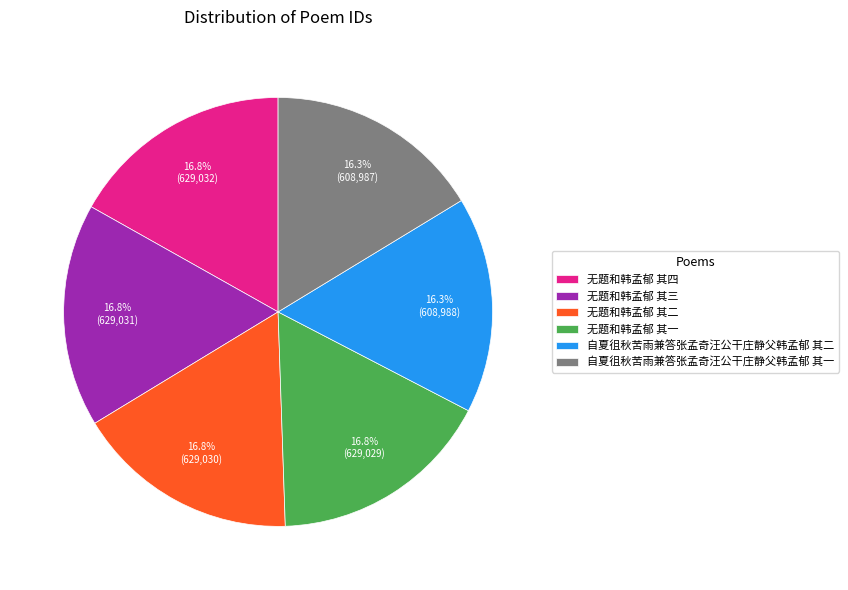

Does 无题和韩孟郁 其一 represent more than half of the total?

No